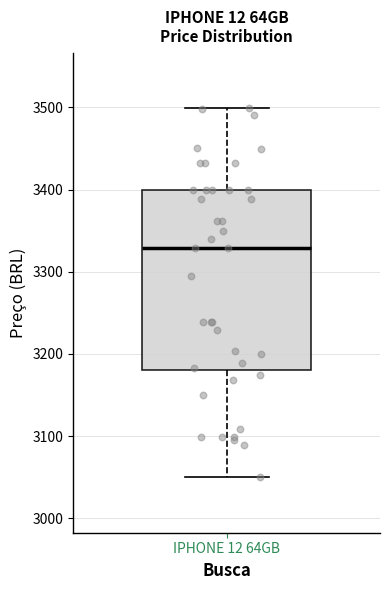

Where is the lower edge of the box for IPHONE 12 64GB on the y-axis? The values are not printed on the chart, so give them approximately, as read against the axis.

3180